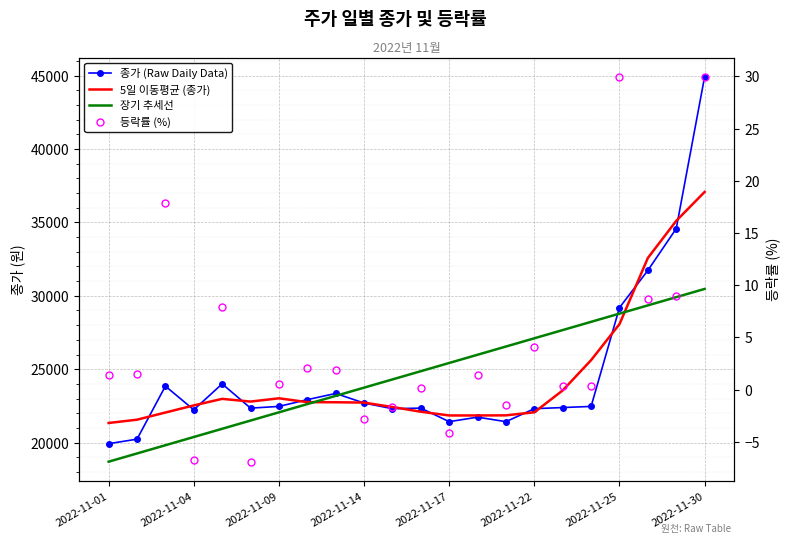

Reading left to right, extract all data points from this chart.

종가 (Raw Daily Data): 19923.0	20231.0	23846.0	22231.0	24000.0	22346.0	22462.0	22923.0	23346.0	22692.0	22308.0	22346.0	21423.0	21731.0	21423.0	22308.0	22385.0	22462.0	29192.0	31731.0	34577.0	44923.0
5일 이동평균 (종가): 21333.3	21557.8	22046.2	22530.8	22977.0	22792.4	23015.4	22753.8	22746.2	22723.0	22423.0	22100.0	21846.2	21846.2	21854.0	22061.8	23554.0	25615.6	28069.4	32577.0	35105.8	37077.0
장기 추세선: 18696.4	19257.0	19817.5	20378.1	20938.6	21499.2	22059.7	22620.3	23180.8	23741.4	24302.0	24862.5	25423.1	25983.6	26544.2	27104.7	27665.3	28225.8	28786.4	29346.9	29907.5	30468.0
등락률 (%): 1.4	1.6	17.9	-6.8	8.0	-6.9	0.5	2.0	1.9	-2.8	-1.7	0.2	-4.1	1.4	-1.4	4.1	0.3	0.3	30.0	8.7	9.0	29.9